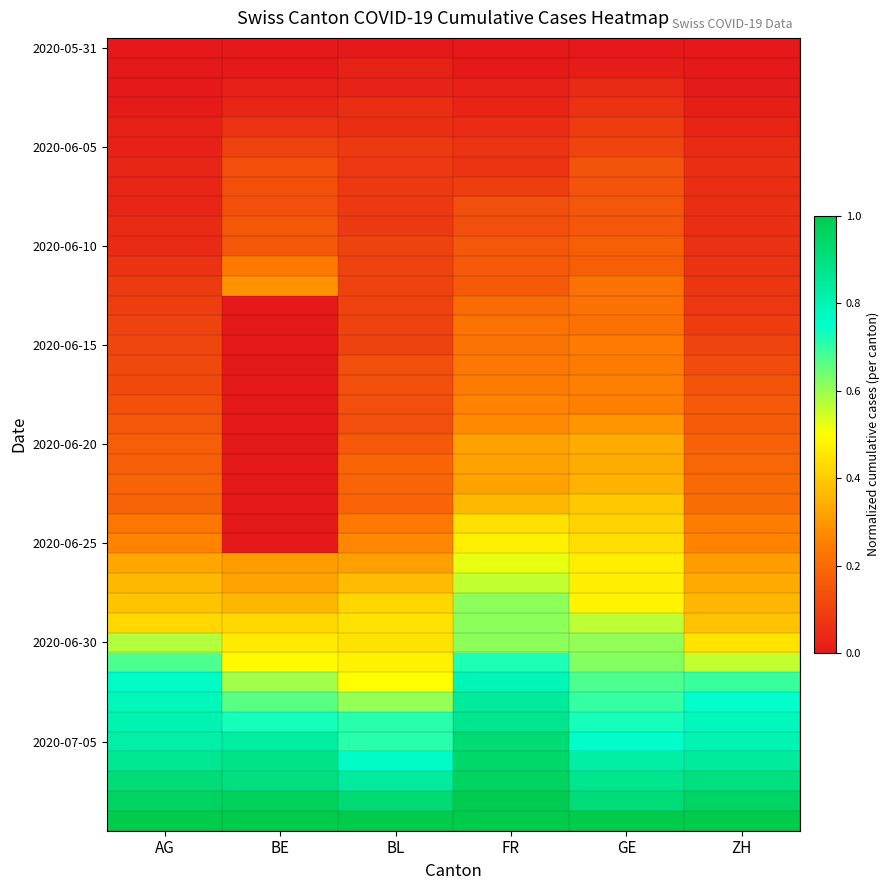

What is the spread (max minus min) of values at ZH?

1.0